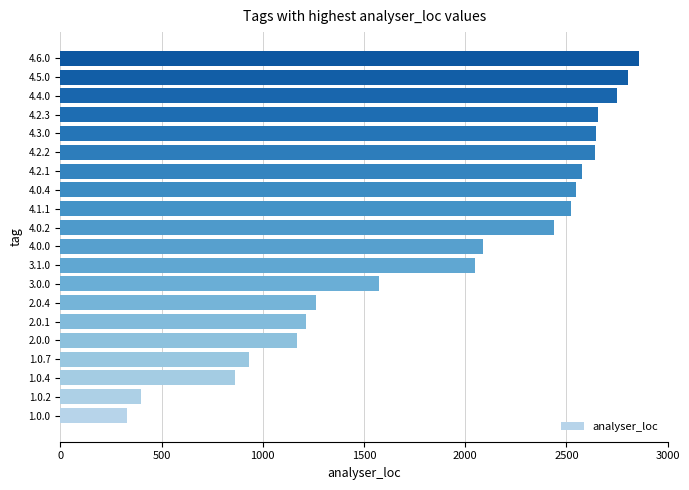

How many values are below 2438?

10